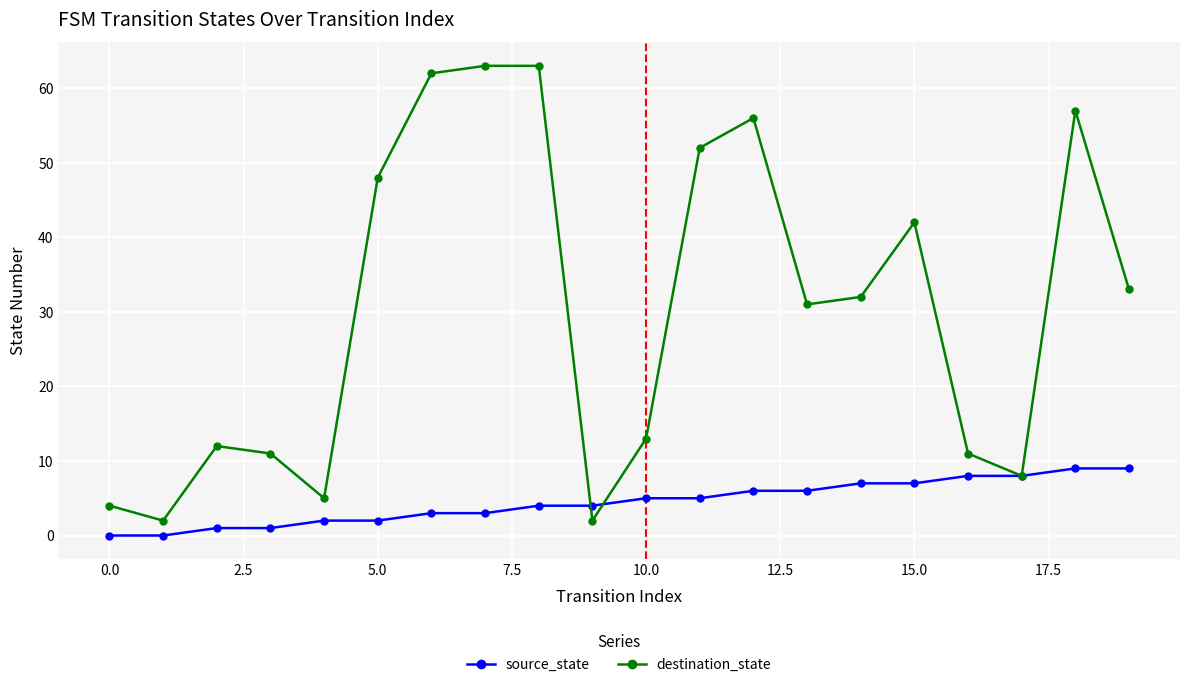

Which series ends up on top after the final intersection of source_state and destination_state?

destination_state